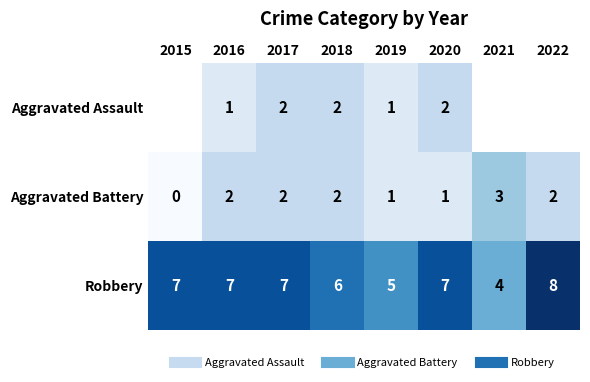

Which series has the largest total across all categories?

Robbery